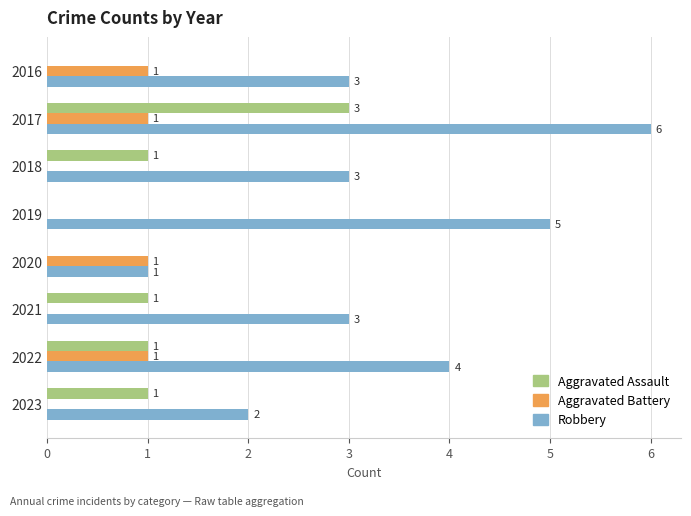

The value of Robbery at 2021 is 5. True or false?

False